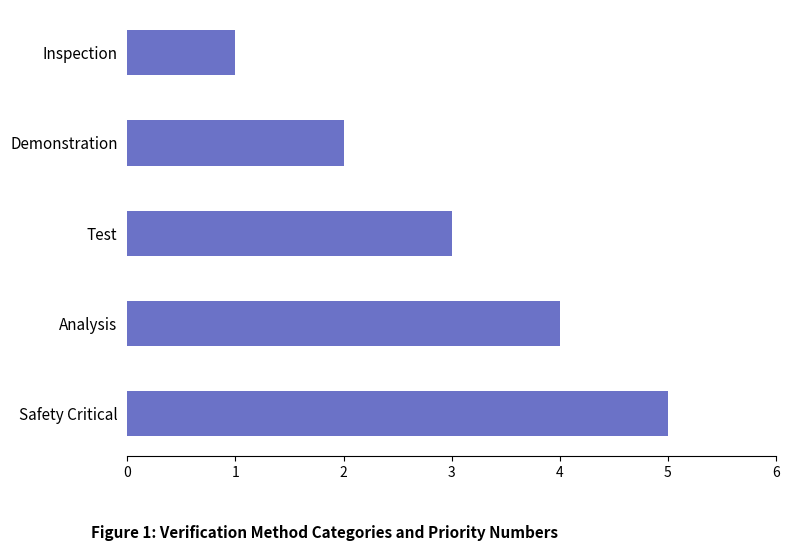

Count the number of categories in the chart.

5